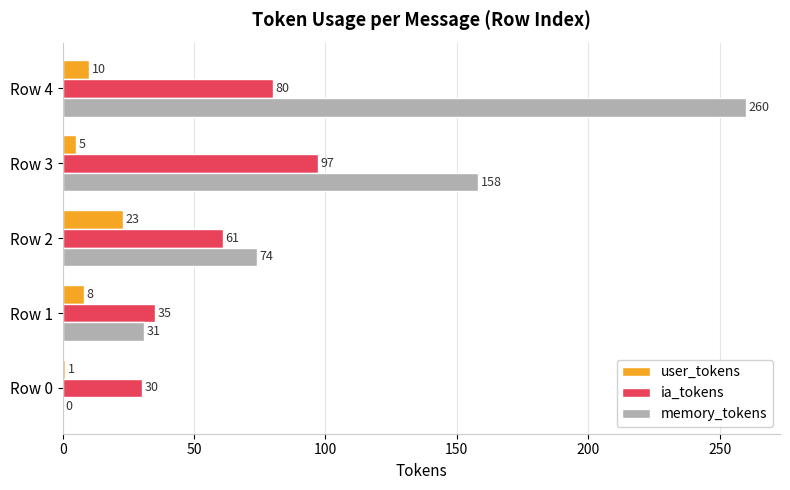

Which series changed the most between Row 3 and Row 4?

memory_tokens